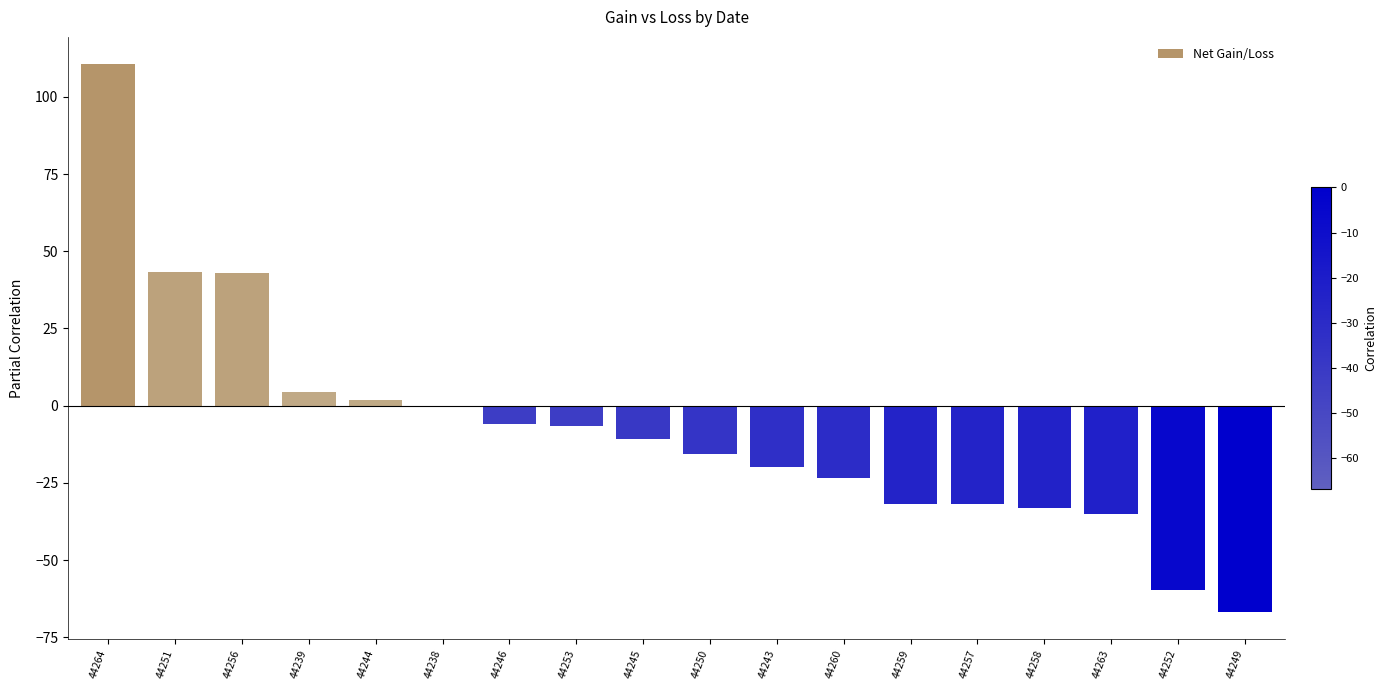

How many values exceed -10?

8